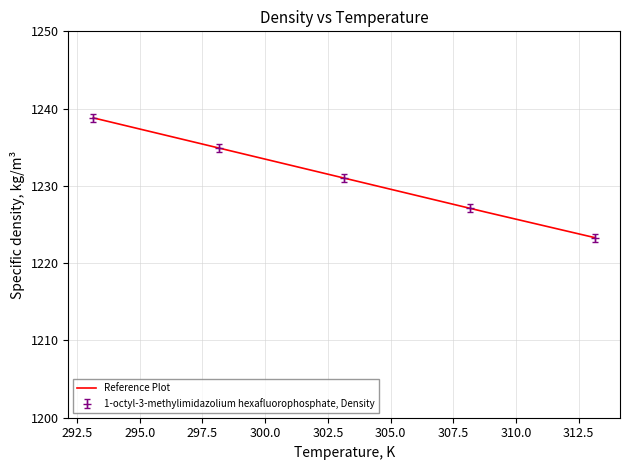

What is the greatest value displayed?

1238.8